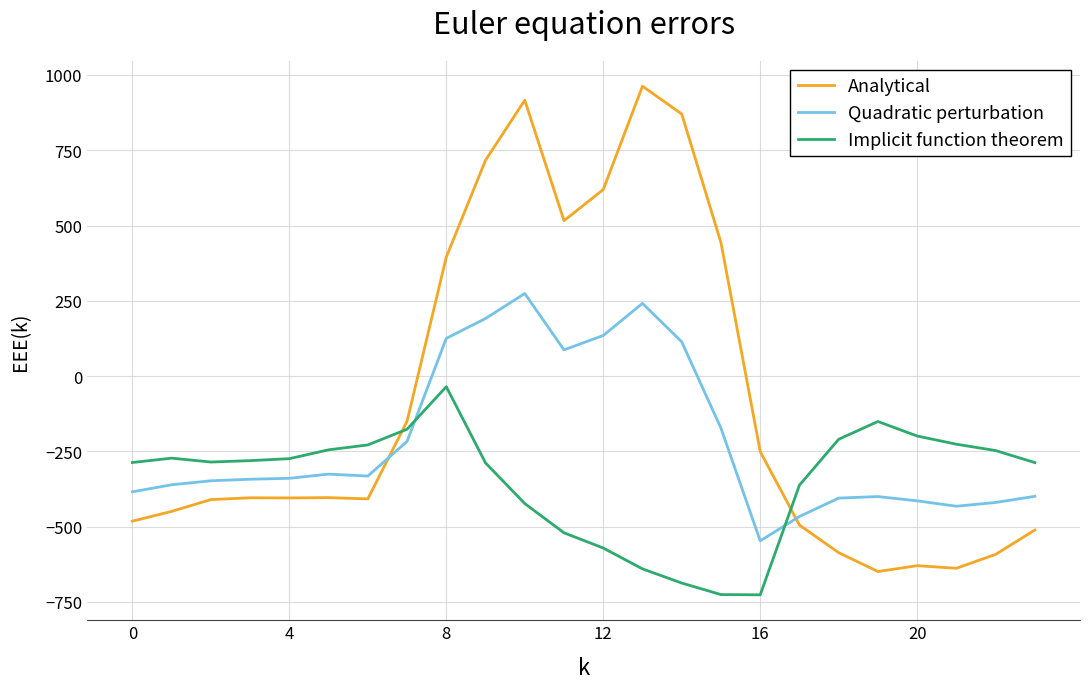

Which series has the largest total across all categories?

Analytical